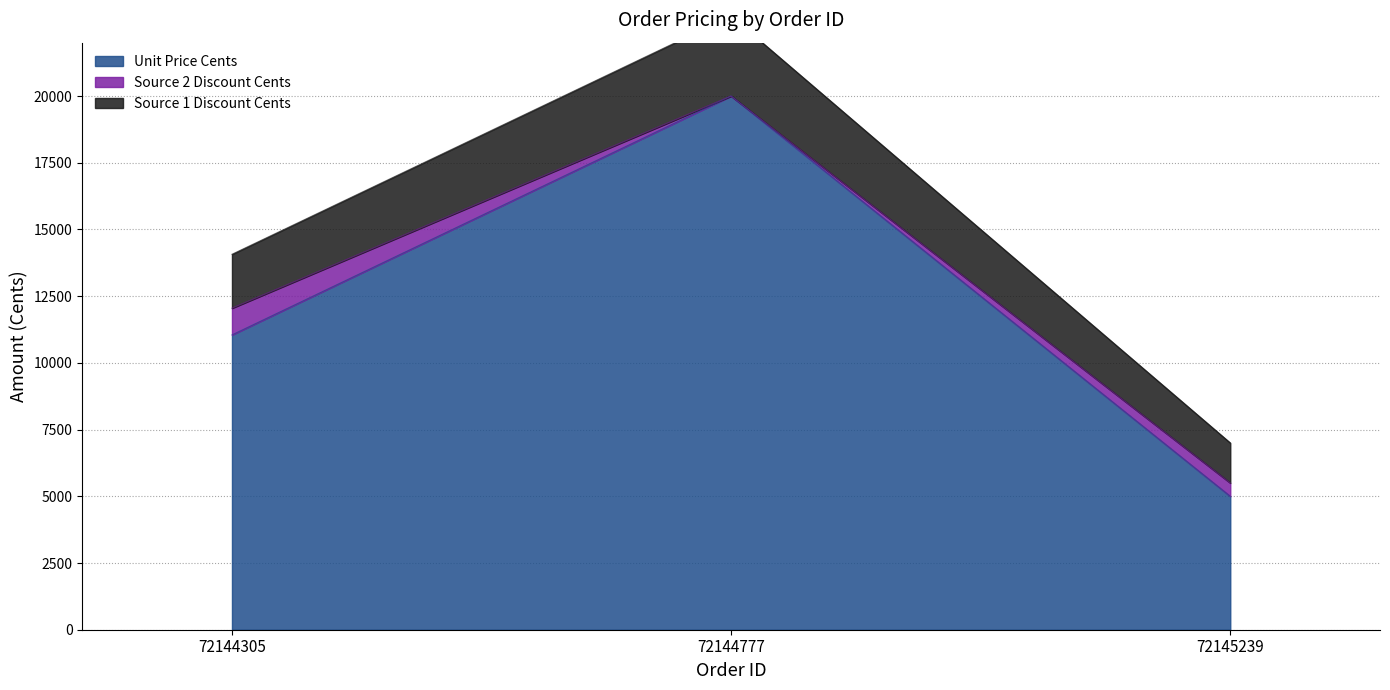

True or false: Unit Price Cents has a value of 11050 at 72144305.

True